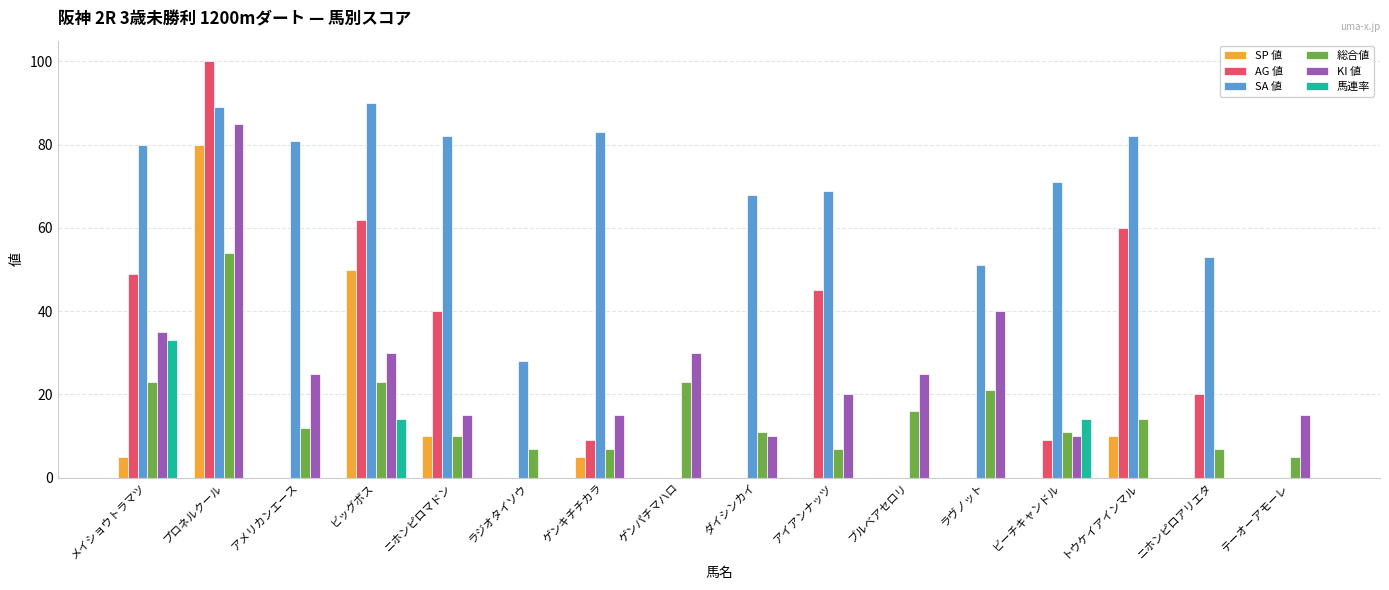

True or false: AG 値 has a value of 0 at ラジオタイソウ.

True